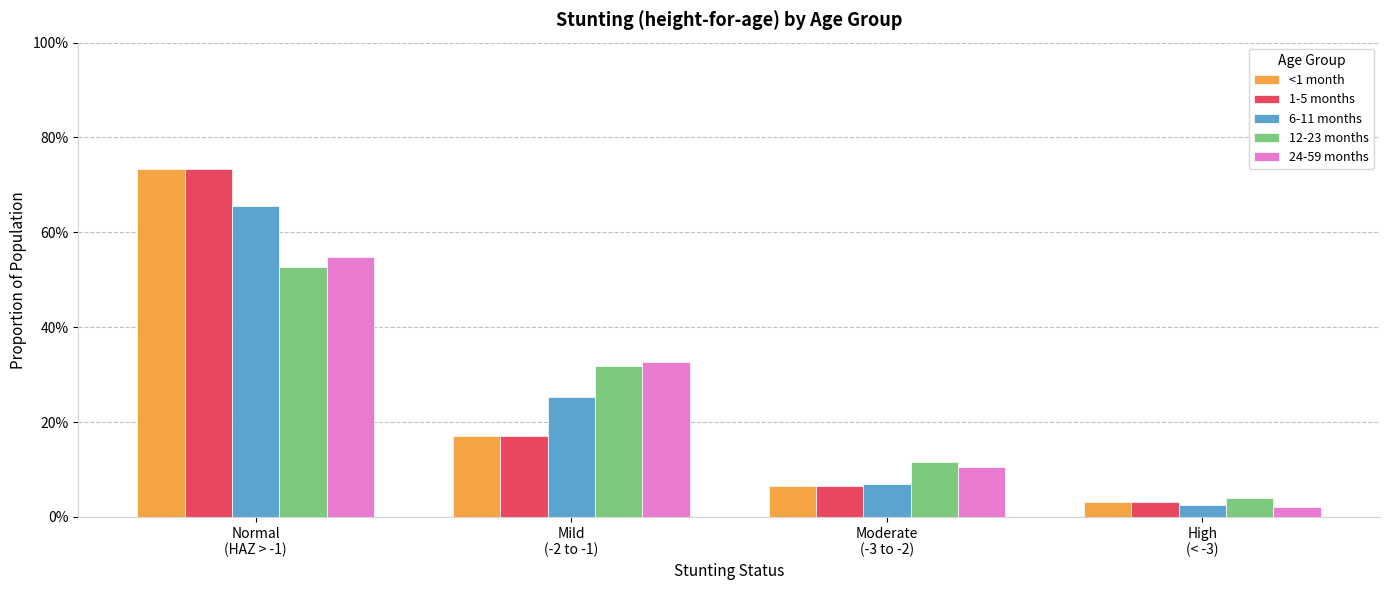

Does the chart contain any negative values?

No